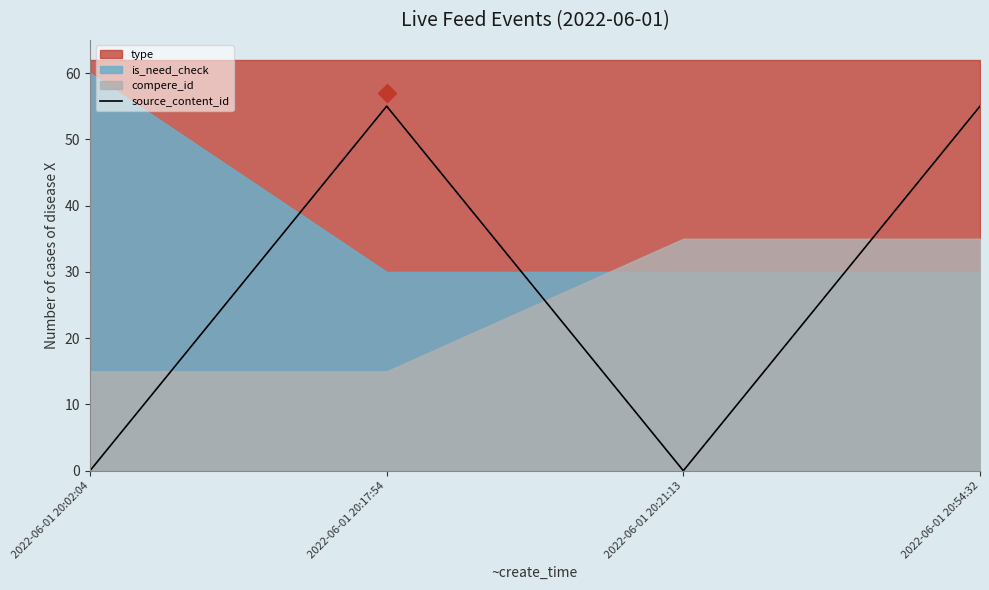

What is the sum of the values at 2022-06-01 20:17:54 and 2022-06-01 20:54:32?

110